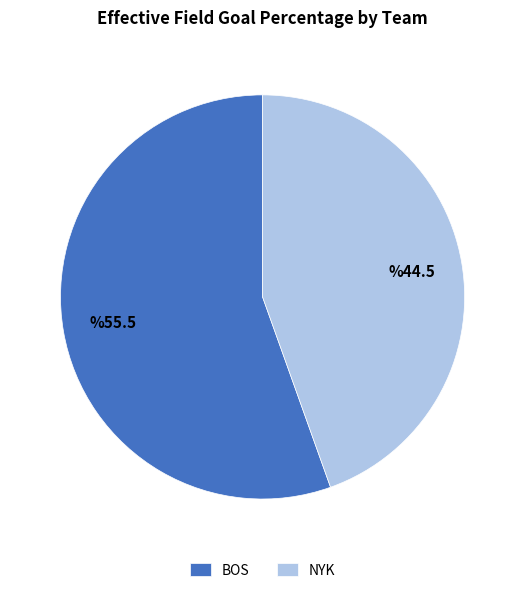

Which has a higher value, NYK or BOS?

BOS